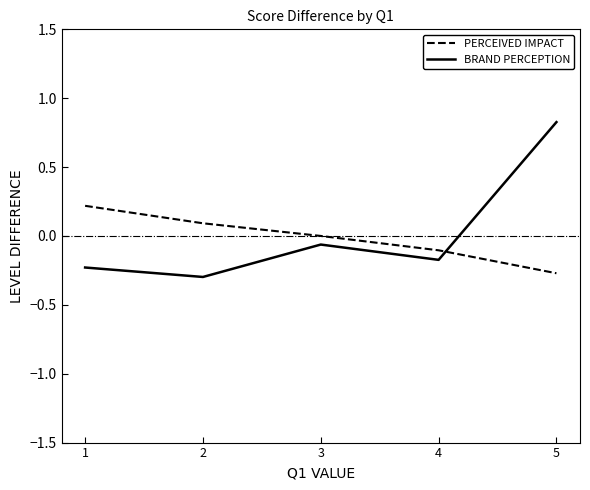

List the series in order of their peak value, lowest first.

PERCEIVED IMPACT, BRAND PERCEPTION